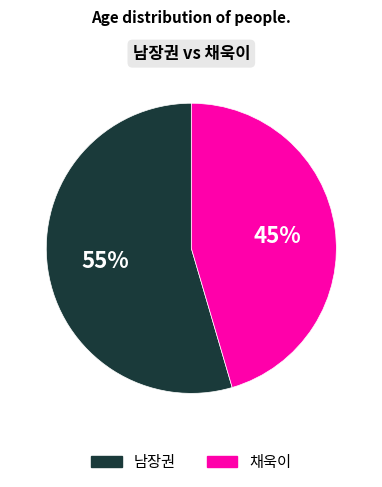

Which category has the biggest portion of the pie?

남장권